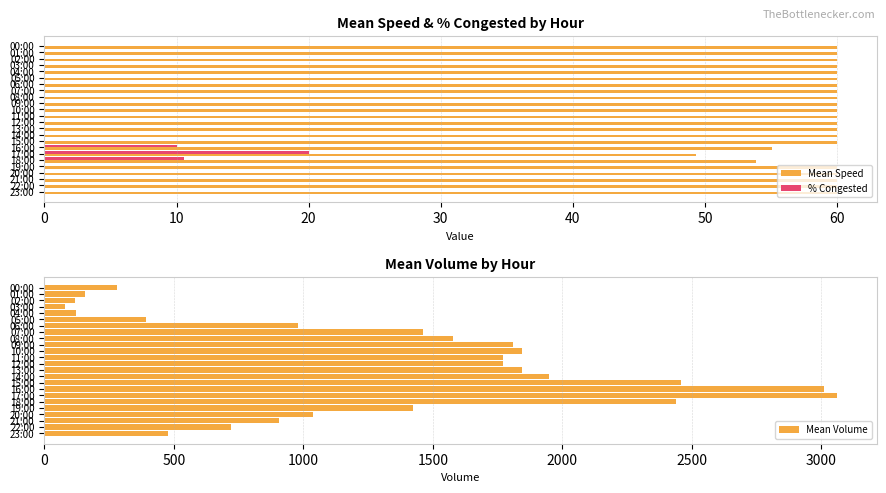

Reading right to left, extract all data points from this chart.

Mean Speed: 60.0	60.0	60.0	60.0	60.0	53.9	49.3	55.1	60.0	60.0	60.0	60.0	60.0	60.0	60.0	60.0	60.0	60.0	60.0	60.0	60.0	60.0	60.0	60.0
% Congested: 0.0	0.0	0.0	0.0	0.0	10.5	20.0	10.0	0.0	0.0	0.0	0.0	0.0	0.0	0.0	0.0	0.0	0.0	0.0	0.0	0.0	0.0	0.0	0.0
Mean Volume: 477.1	720.2	907.4	1039.0	1423.4	2438.7	3061.8	3010.9	2460.2	1948.5	1846.3	1771.0	1770.3	1844.0	1810.2	1577.3	1460.9	979.7	392.1	122.6	80.2	116.4	157.1	281.1